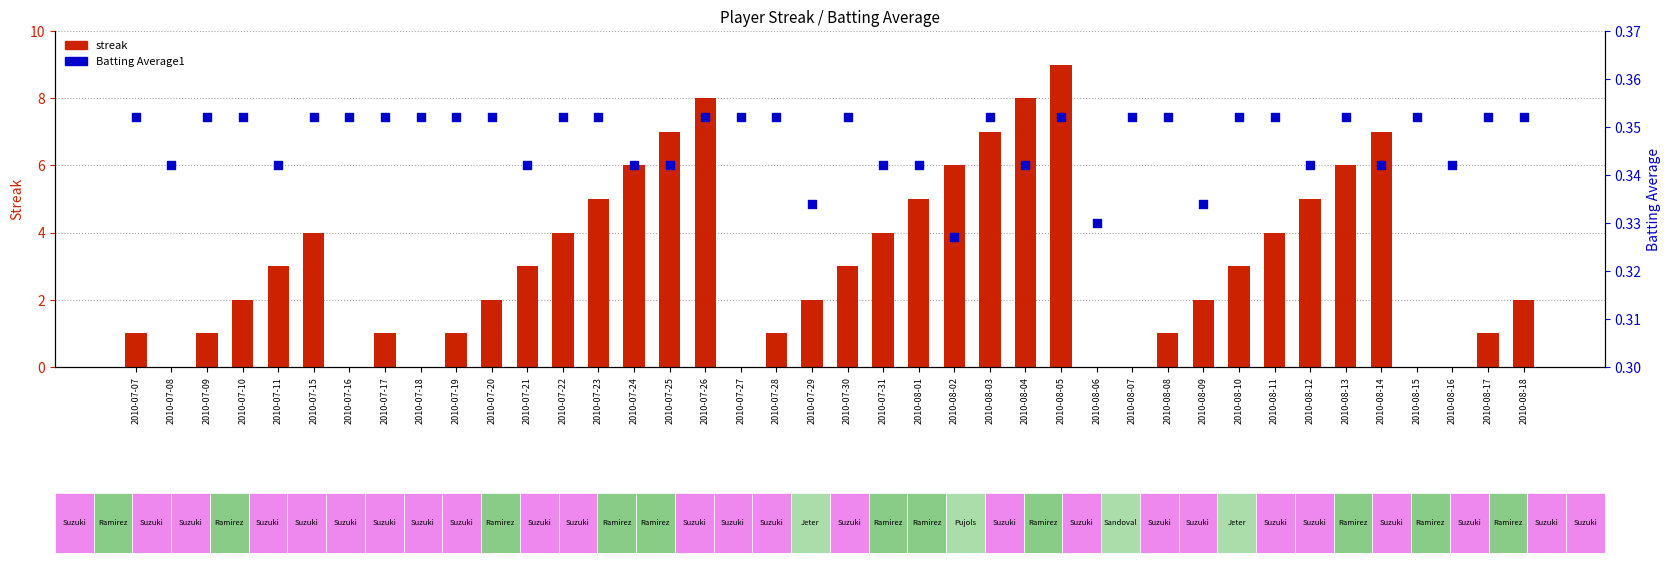

What is the total value across all series at 2010-07-19?

1.4